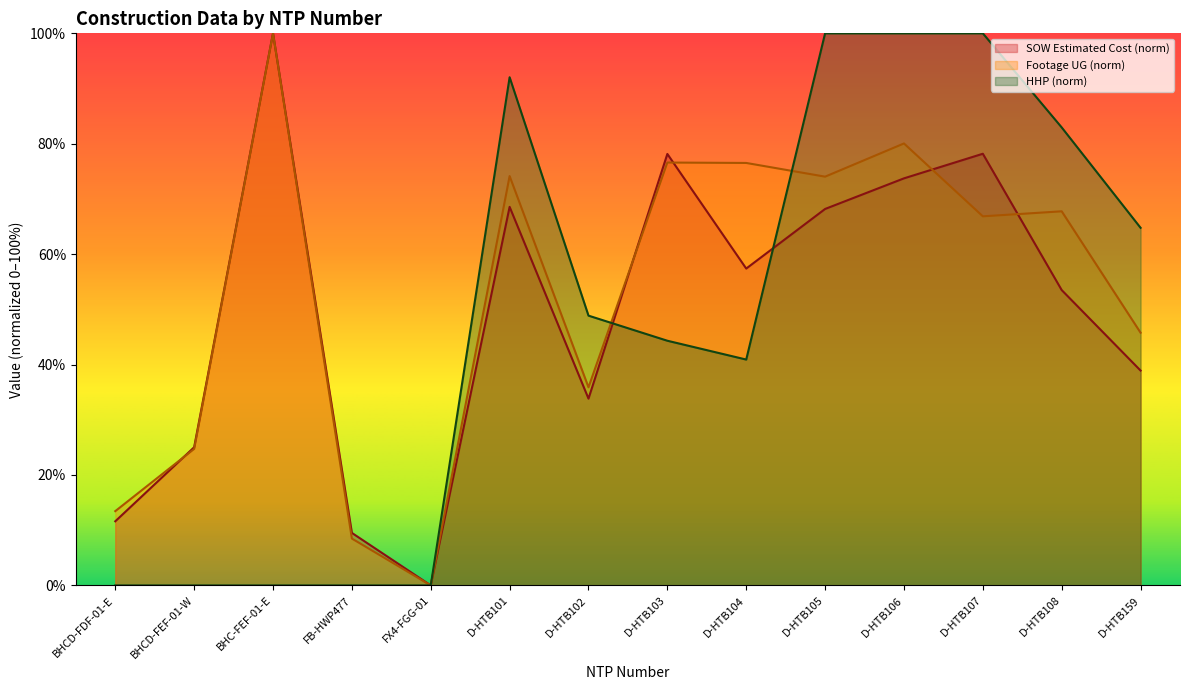

How many lines are shown in the chart?

3